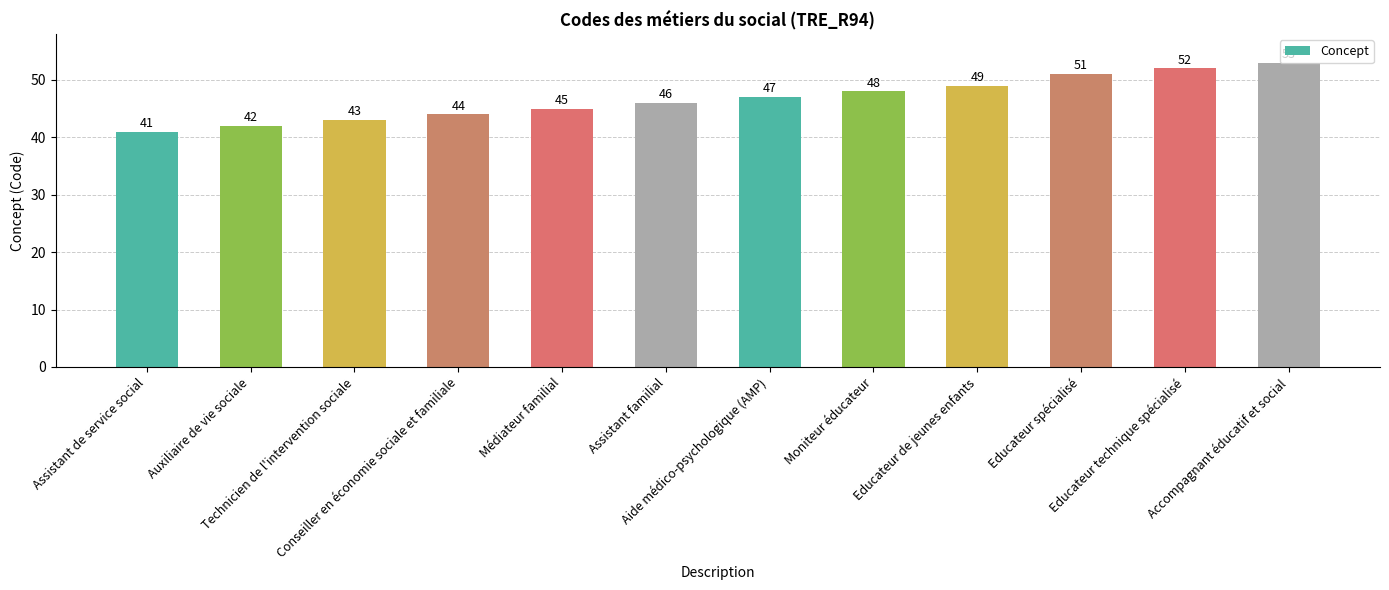

How many bars are there in total?

12